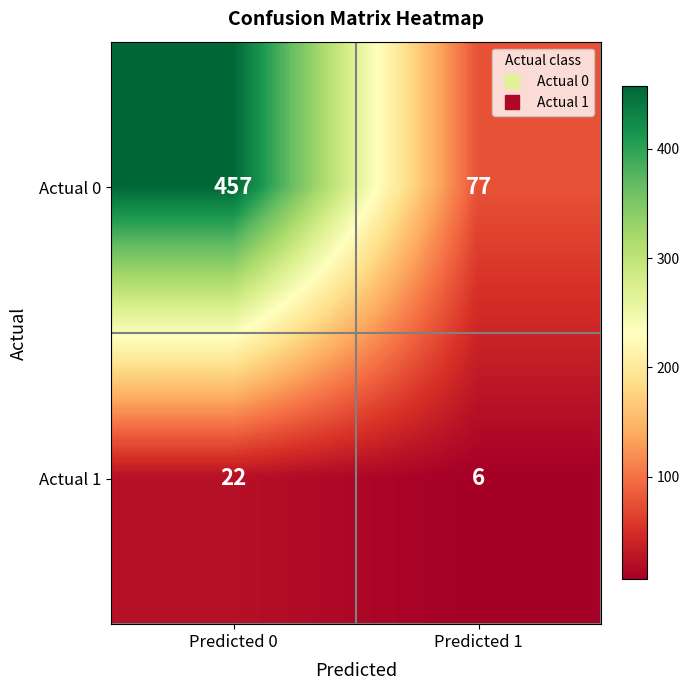

At which label does Actual 0 reach its minimum?

Predicted 1